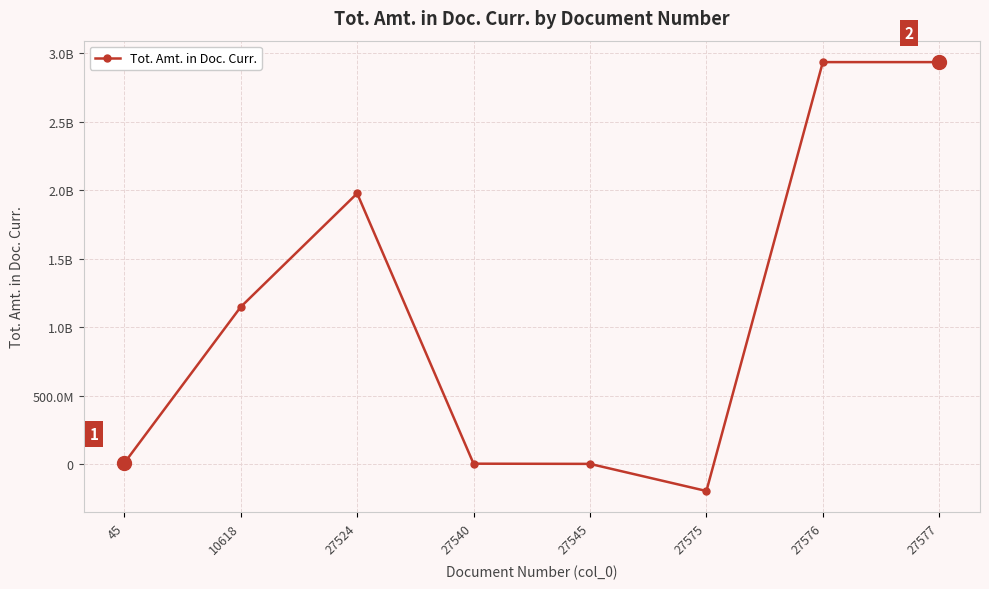

Is this an area chart (filled region under the line)?

No